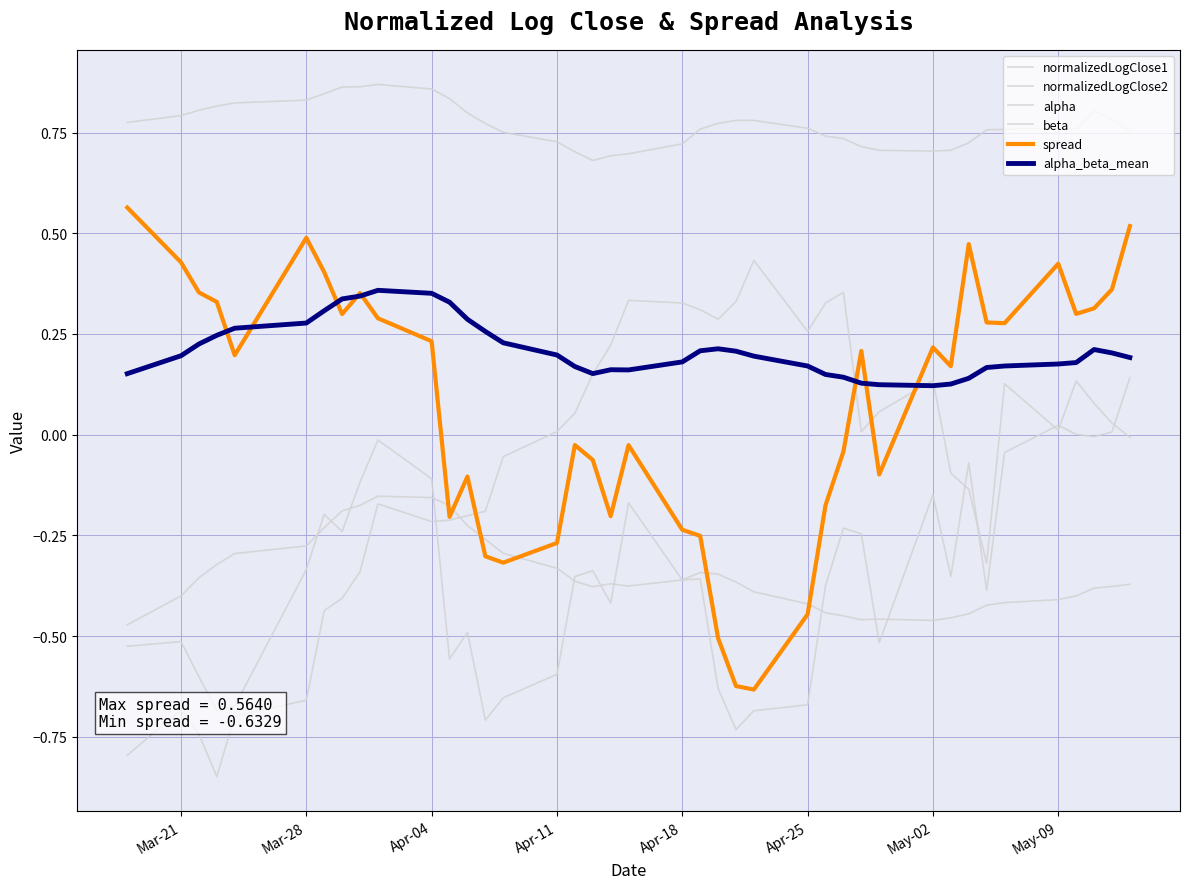

Rank the series by their maximum value, from highest to lowest.

alpha, spread, normalizedLogClose2, alpha_beta_mean, normalizedLogClose1, beta